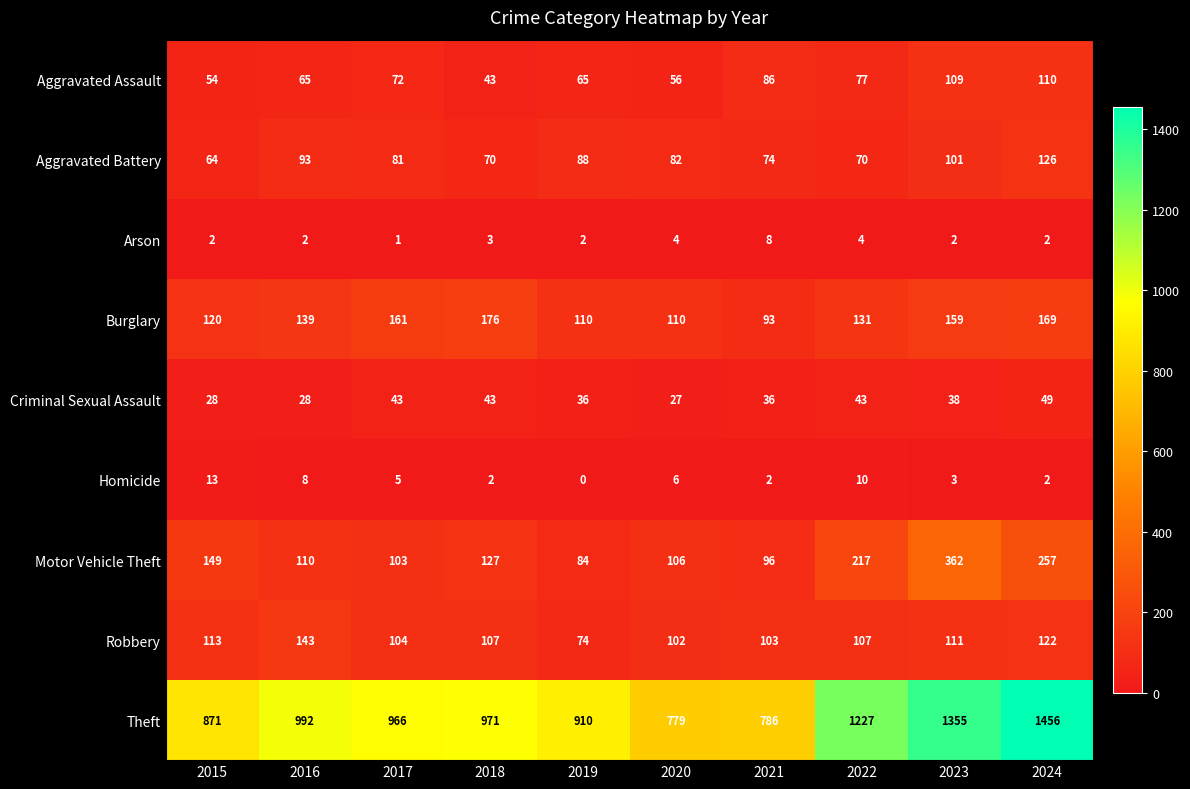

What is the total value across all series at 2023?

2240